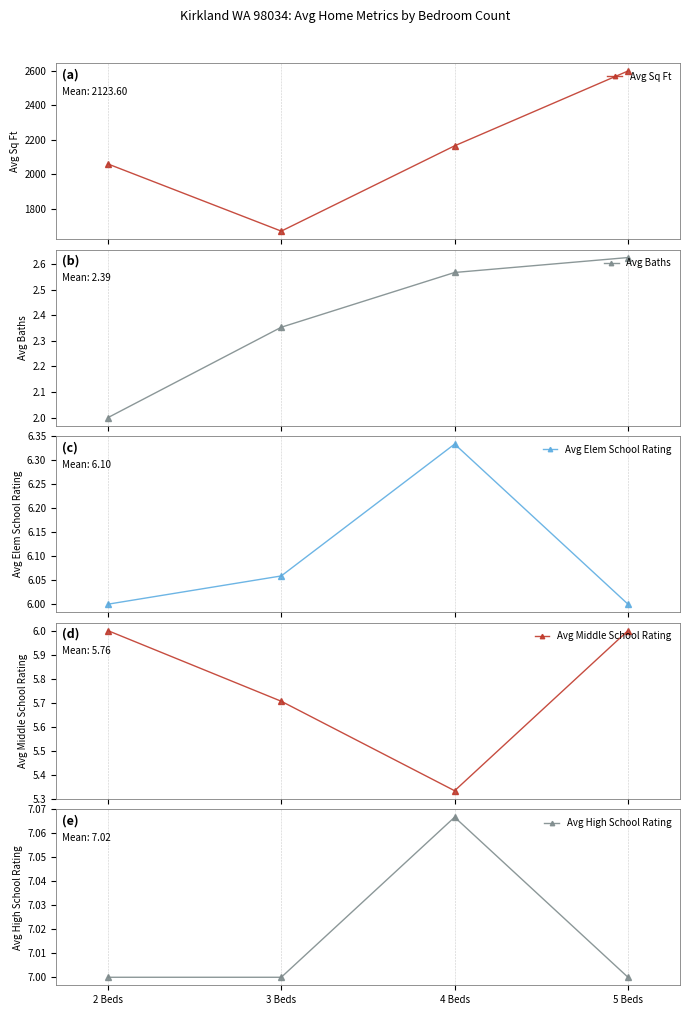

Where is the first local minimum for Avg Sq Ft?

3 Beds